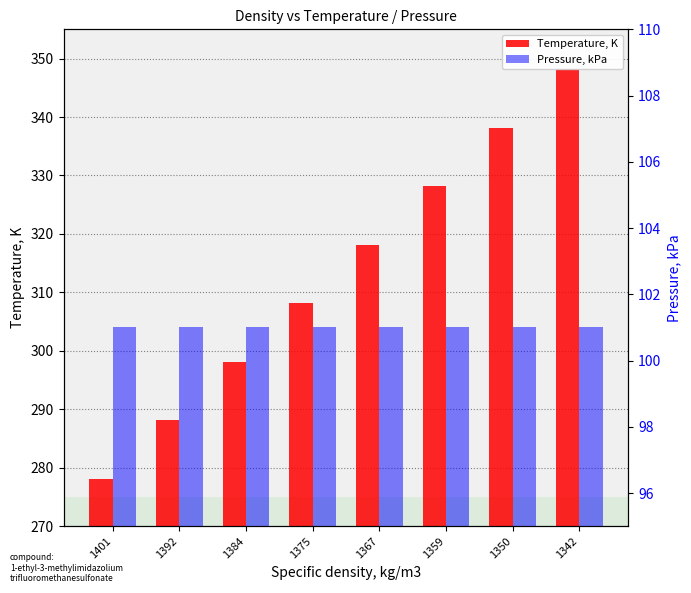

What is the greatest value displayed?

348.1